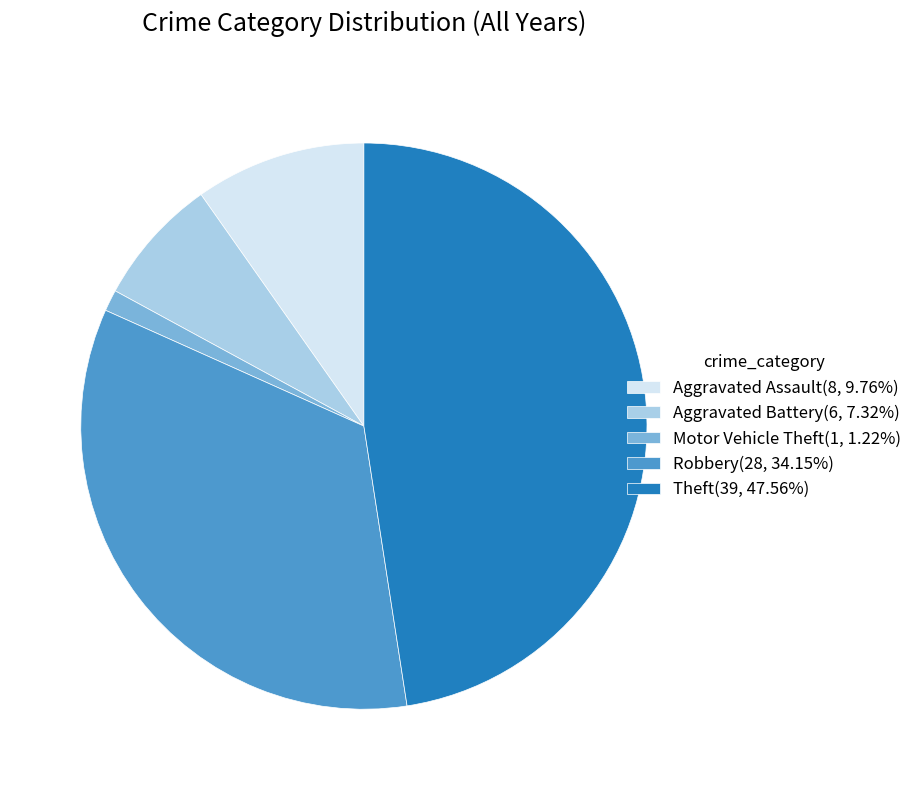

Combined, do Aggravated Battery(6, 7.32%) and Aggravated Assault(8, 9.76%) account for over 50%?

No